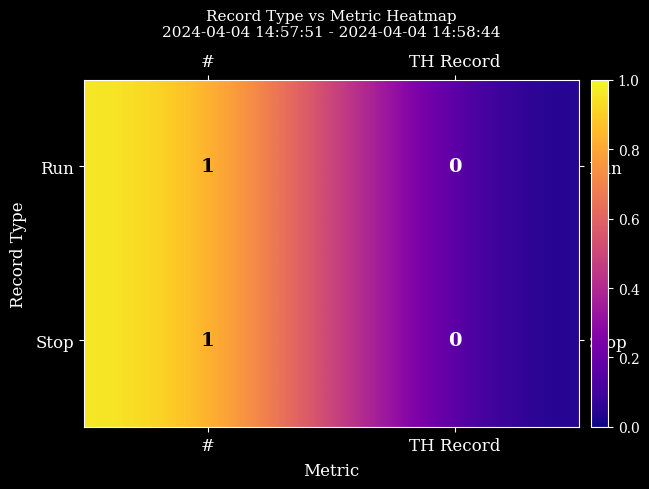

The value of Run at TH Record is 0. True or false?

True